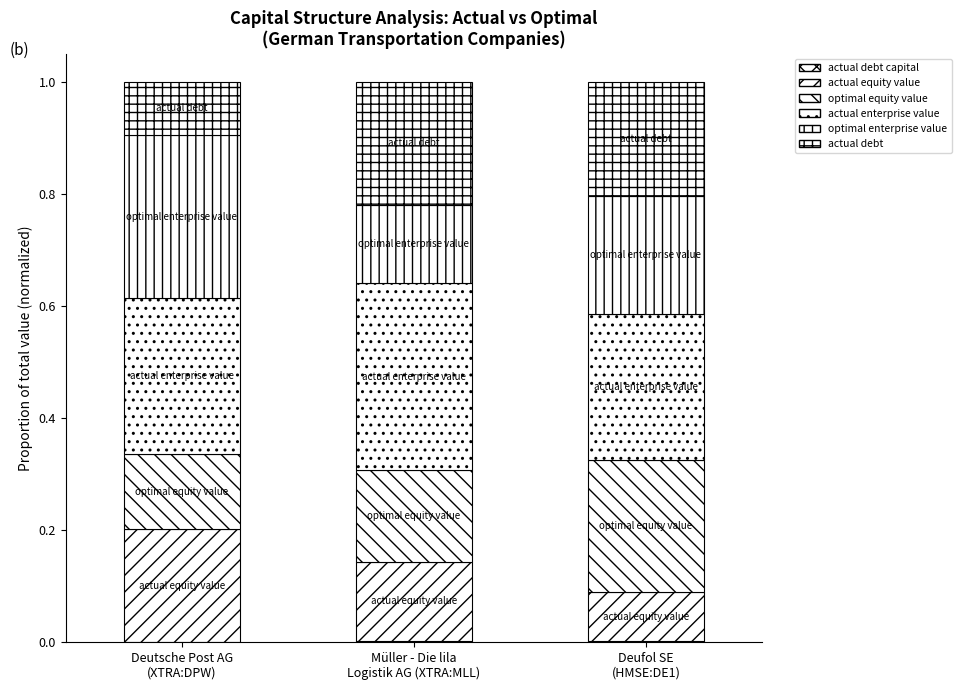

How many categories are shown in the chart?

3